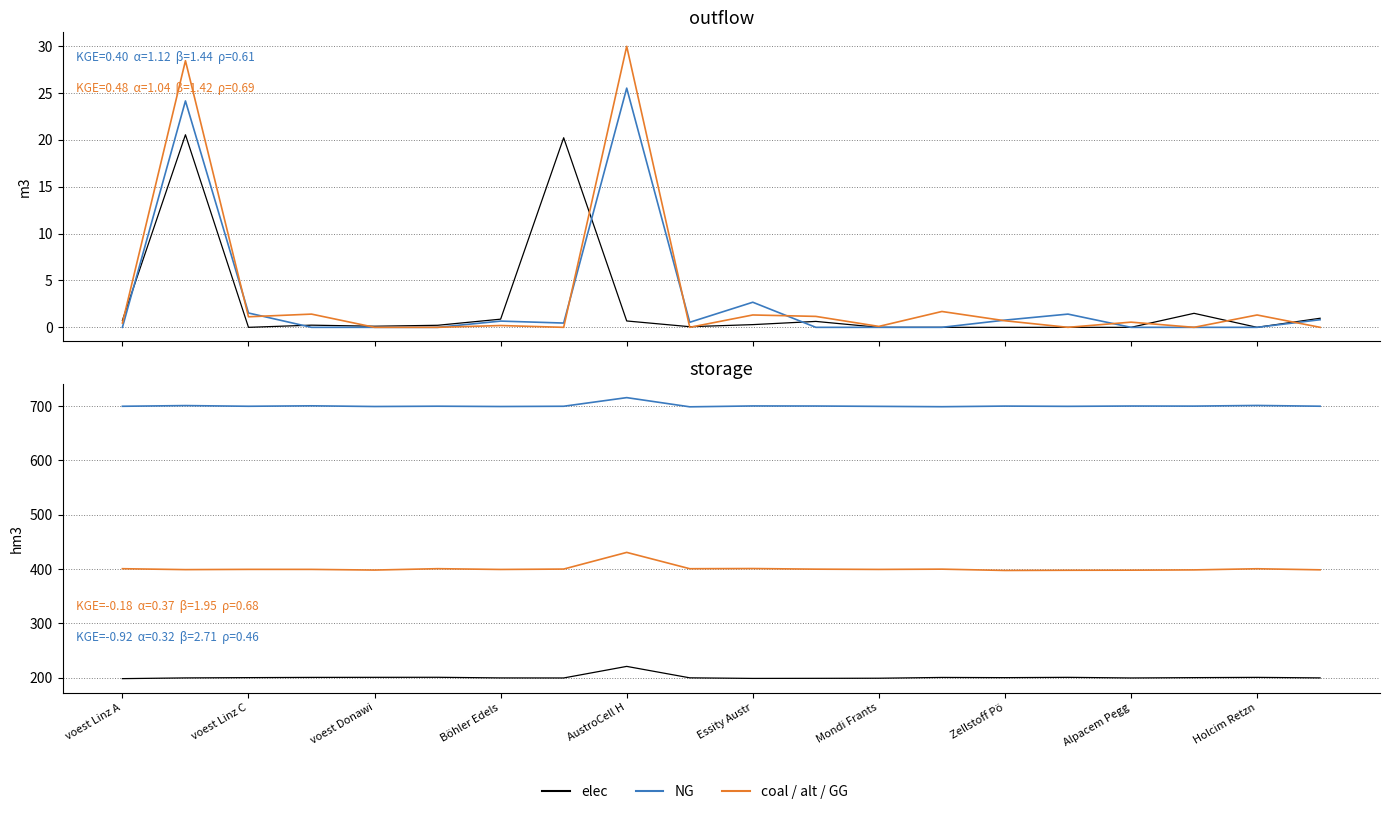

The value of elec at Böhler Edels is 0.3. True or false?

False